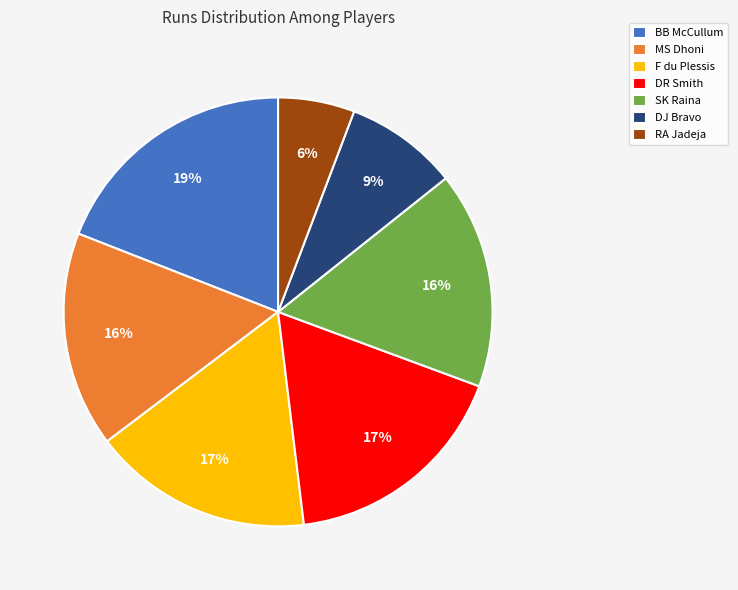

True or false: MS Dhoni accounts for 31% of the total.

False